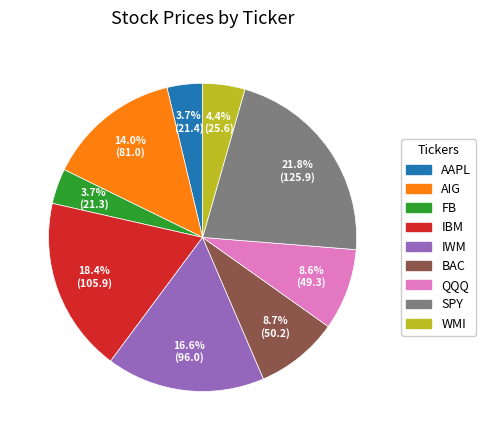

What percentage do SPY and QQQ together represent?

30.4%